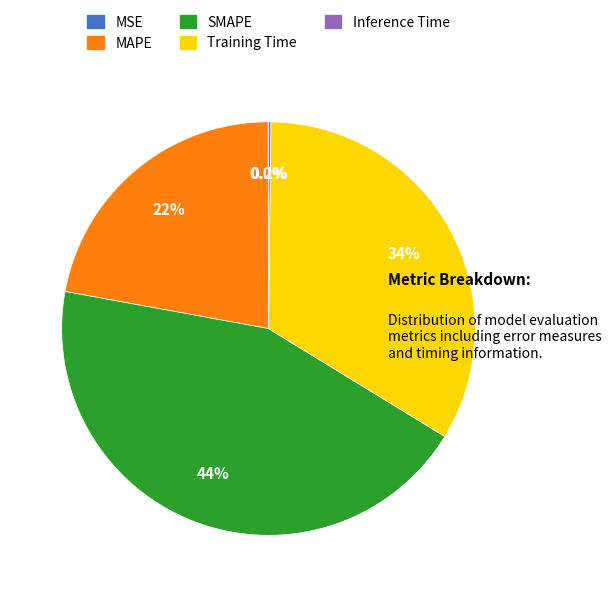

Which slice is the largest?

SMAPE